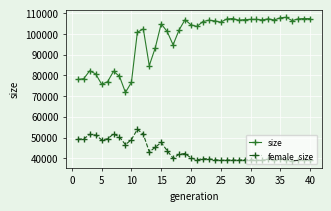

True or false: size has more than 2 interior local peaks.

True